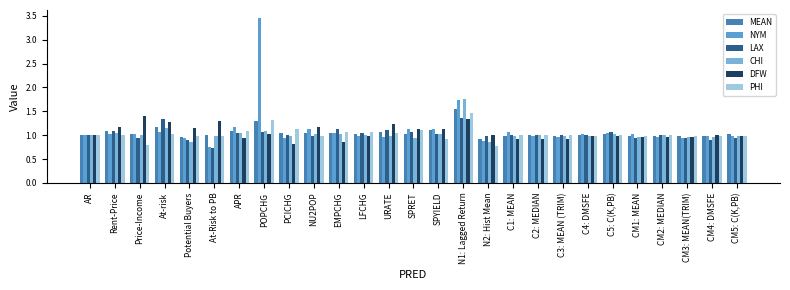

How many groups of bars are there?

27